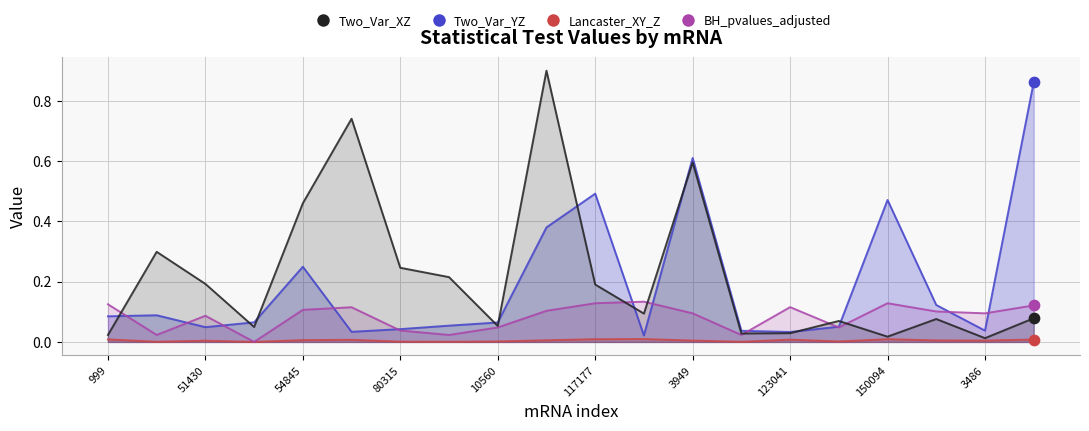

Which series reaches the minimum Y coordinate?

Lancaster_XY_Z